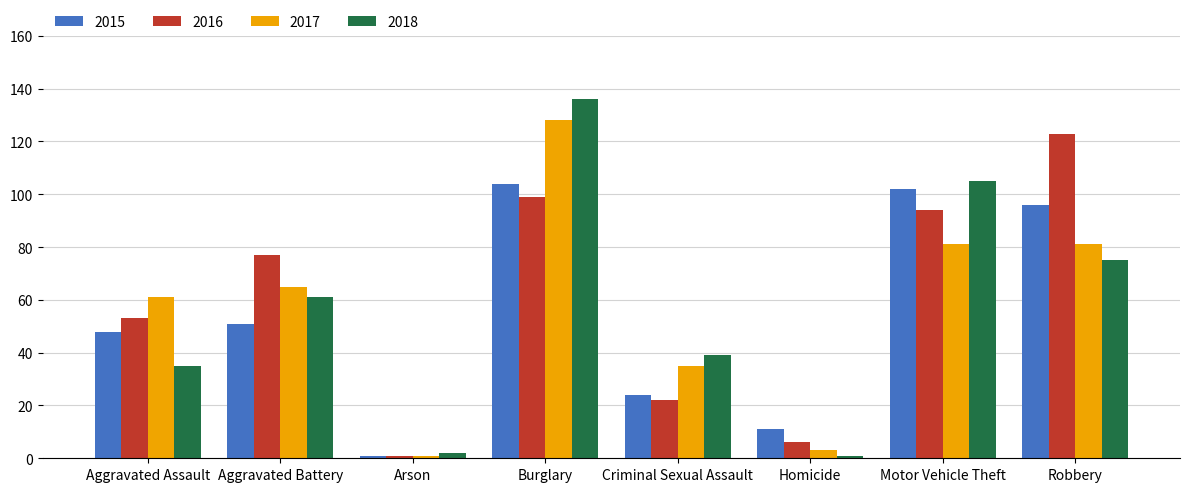

Which series has the largest range (max minus min)?

2018